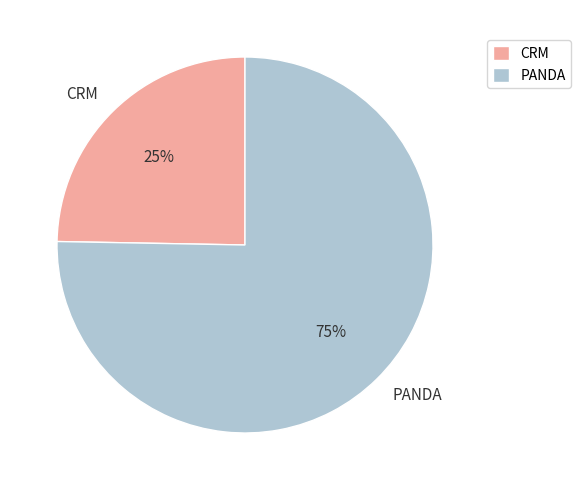

Which slice is the smallest?

CRM